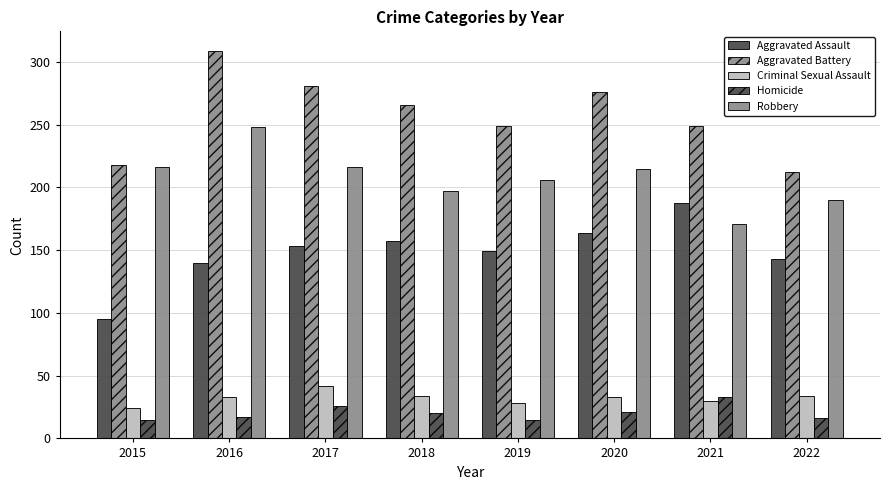

What is the total value across all series at 2019?

647